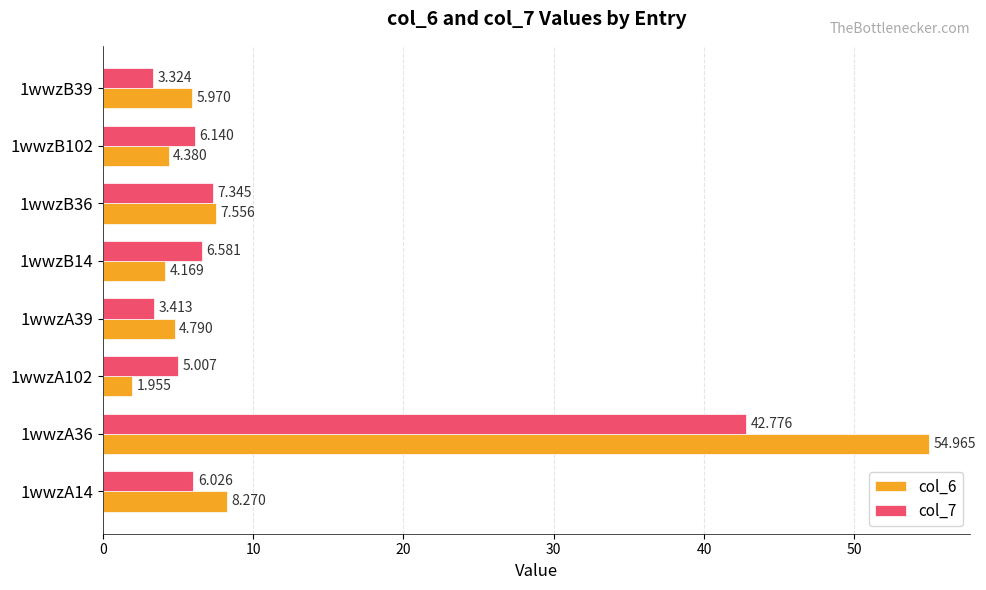

Is the value of col_7 at 1wwzA102 greater than the value of col_6 at 1wwzA36?

No